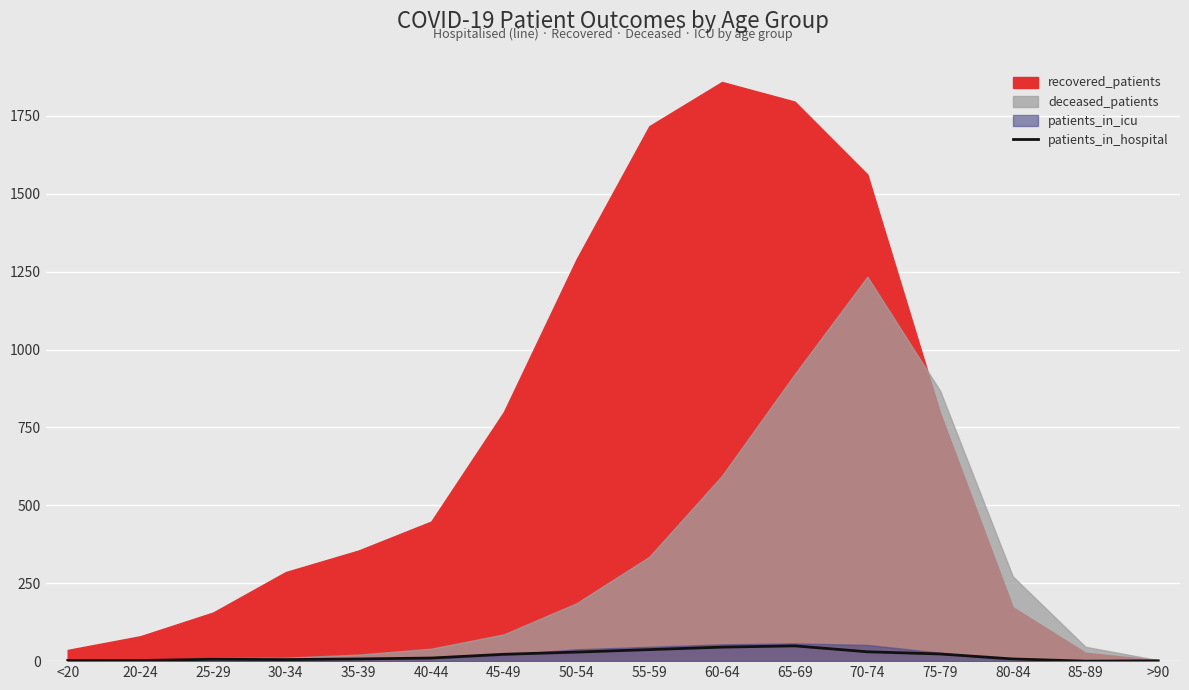

How many data points are less than 10?

8